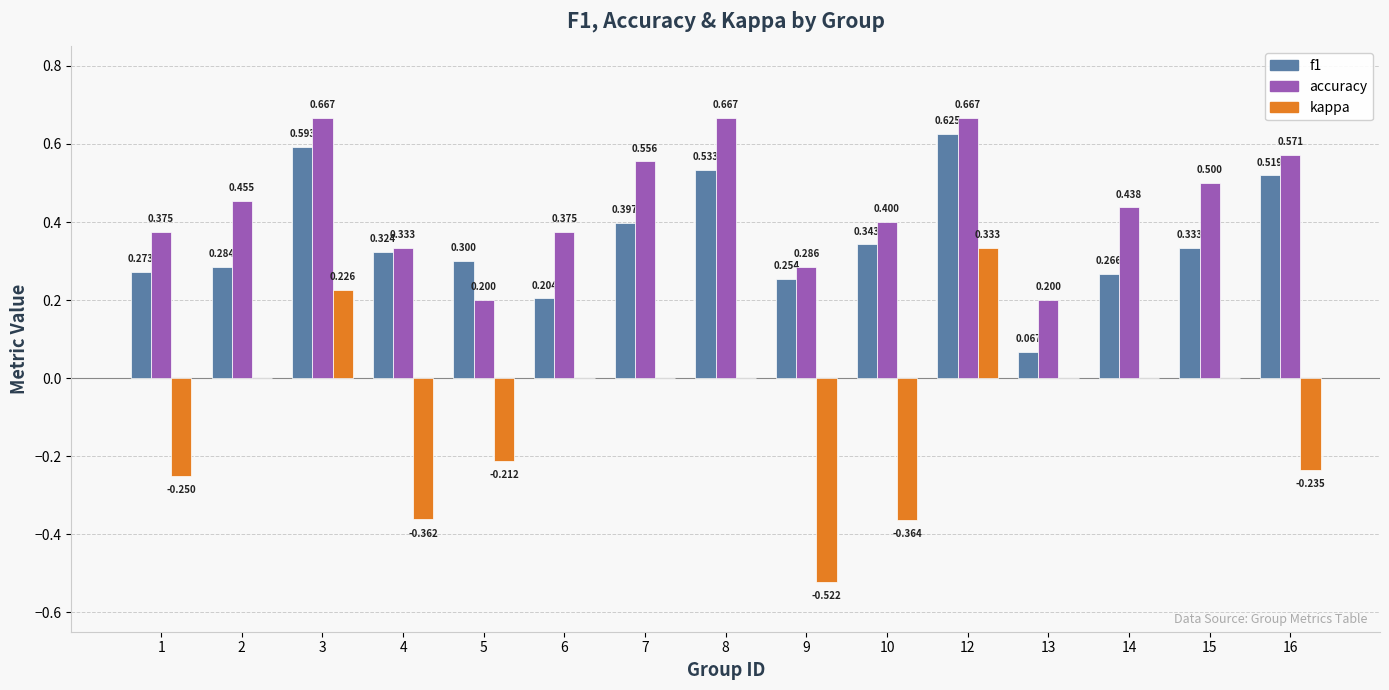

What is the average value of the kappa series?

-0.1